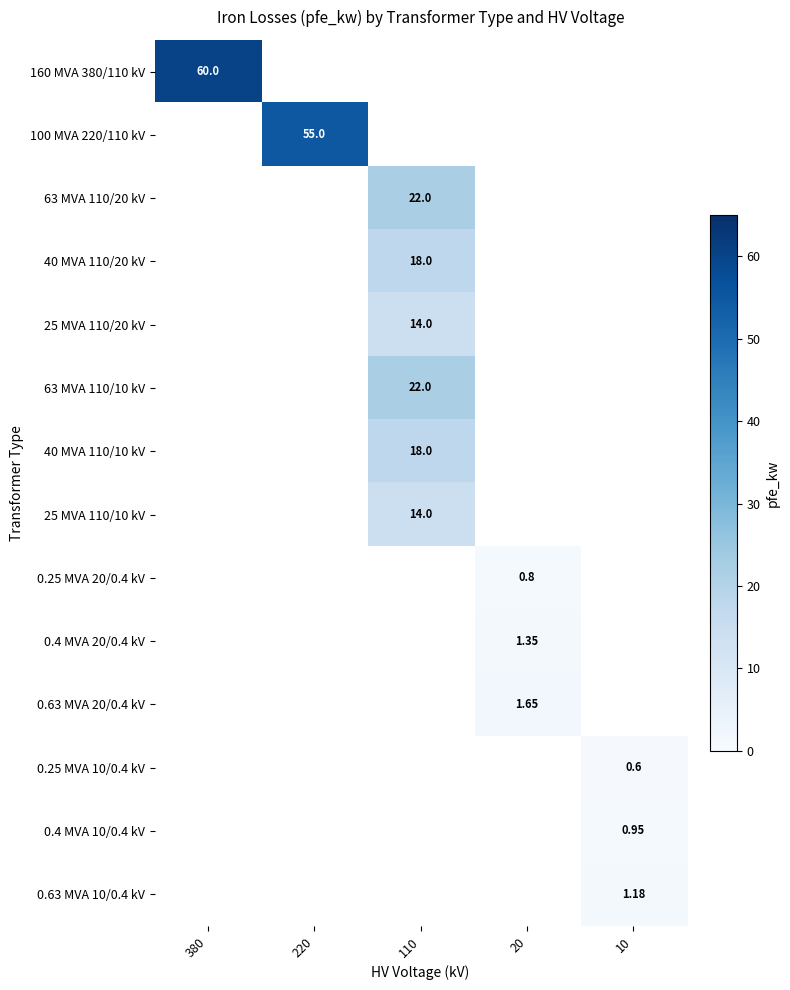

What is the maximum value shown in the chart?

60.0